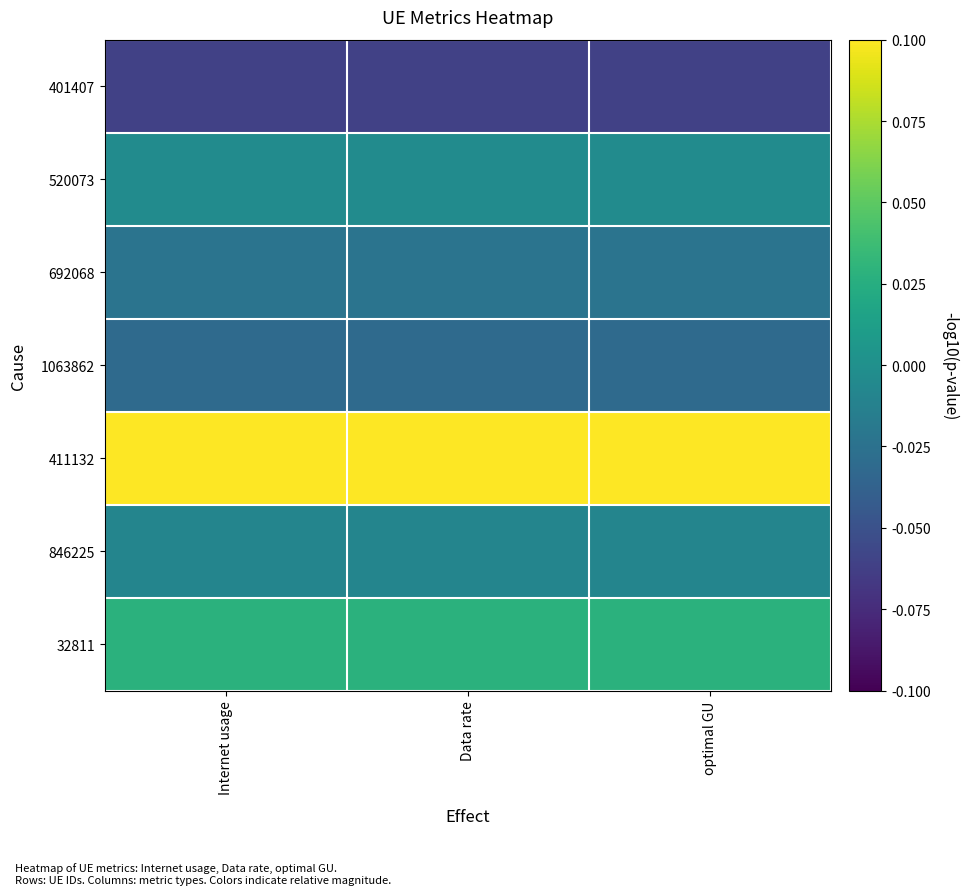

At Data rate, list the series in order from smallest to largest.

401407, 1063862, 692068, 846225, 520073, 32811, 411132